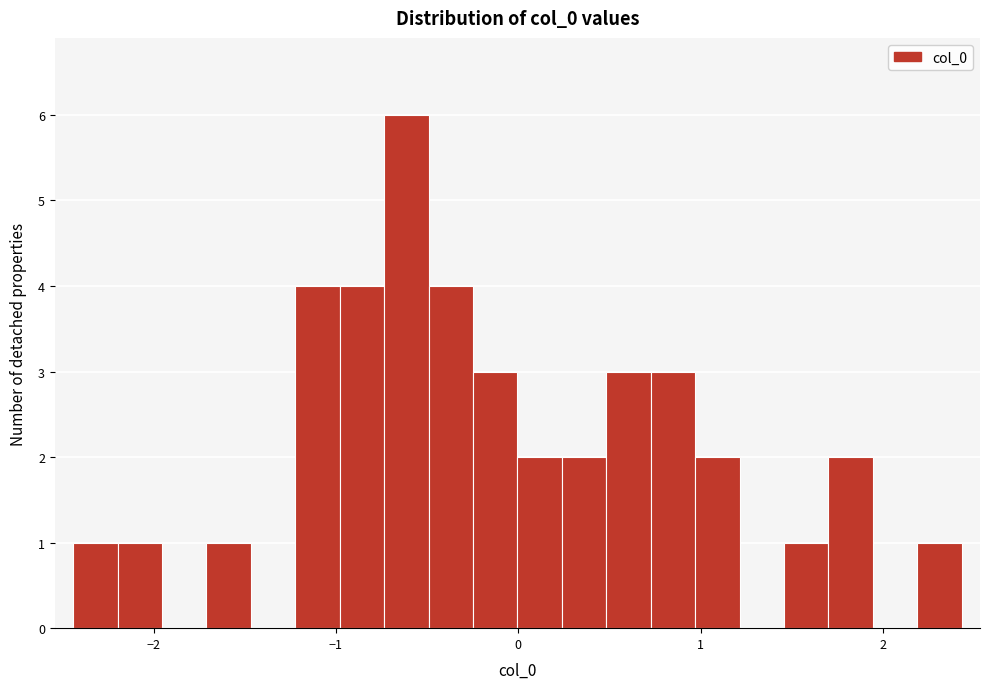

Read against the x-axis, roughly where is the centre of the tallest bar?

-0.6